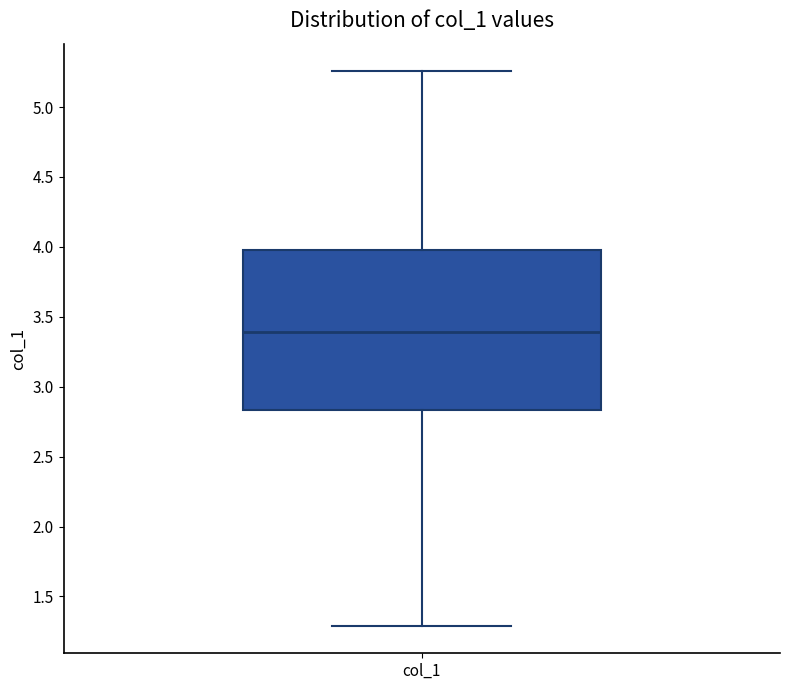

Read this box plot against the y-axis: the position of the median line, the range covered by the box, and the ends of both whiskers. The values are not printed on the chart, so give them approximately, as read against the axis.

median 3.40, box 2.85 to 4.00, whiskers 1.30 to 5.25